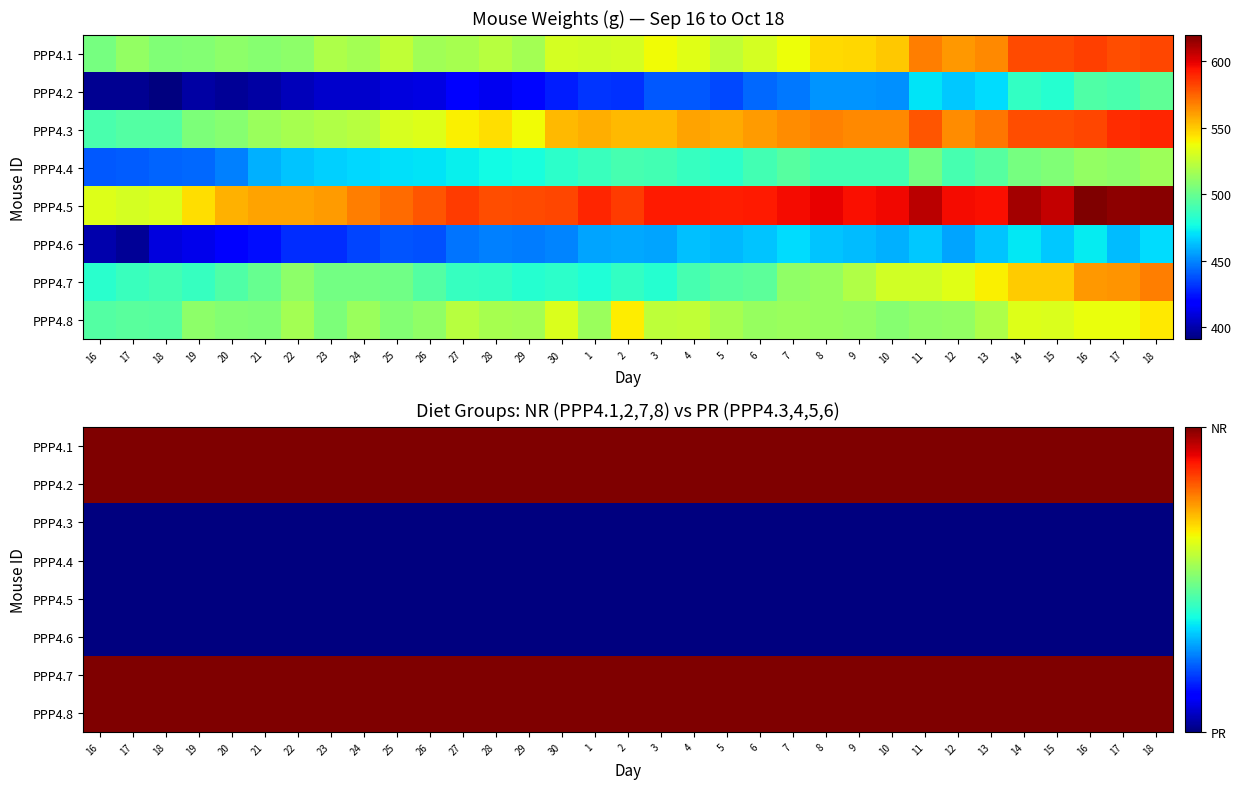

What is the spread (max minus min) of values at 18?

1